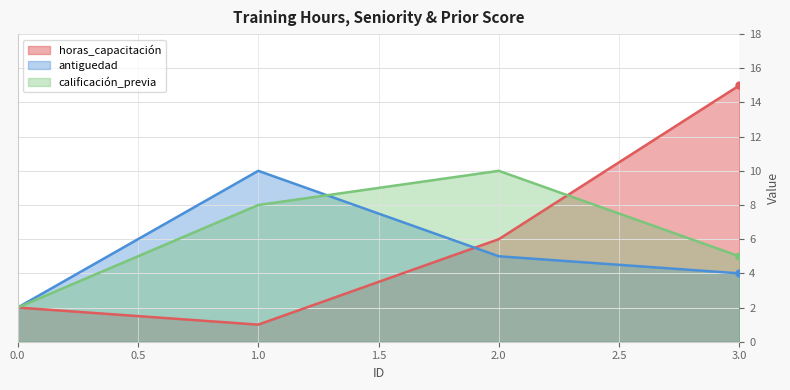

What is the difference between the antiguedad values at 1.0 and 0.0?

8